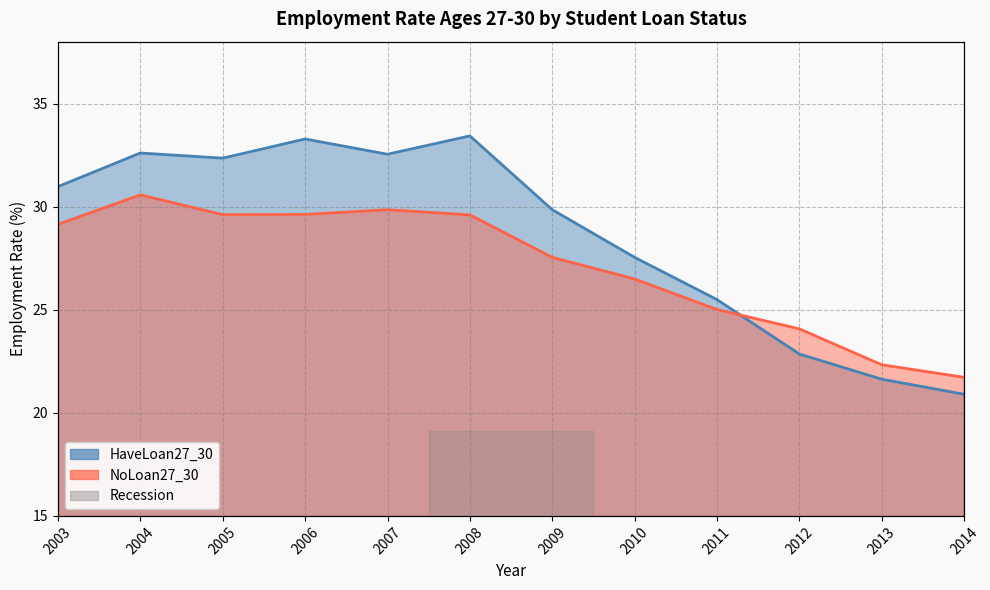

Which has a higher value, 2011 or 2013?

2011